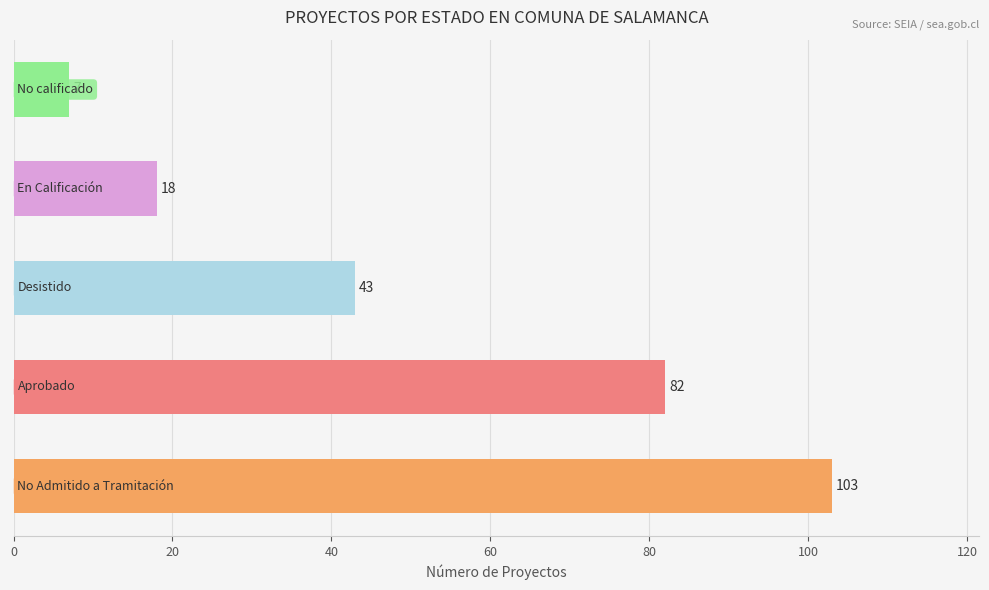

Count the values in the range 18 to 82.

3